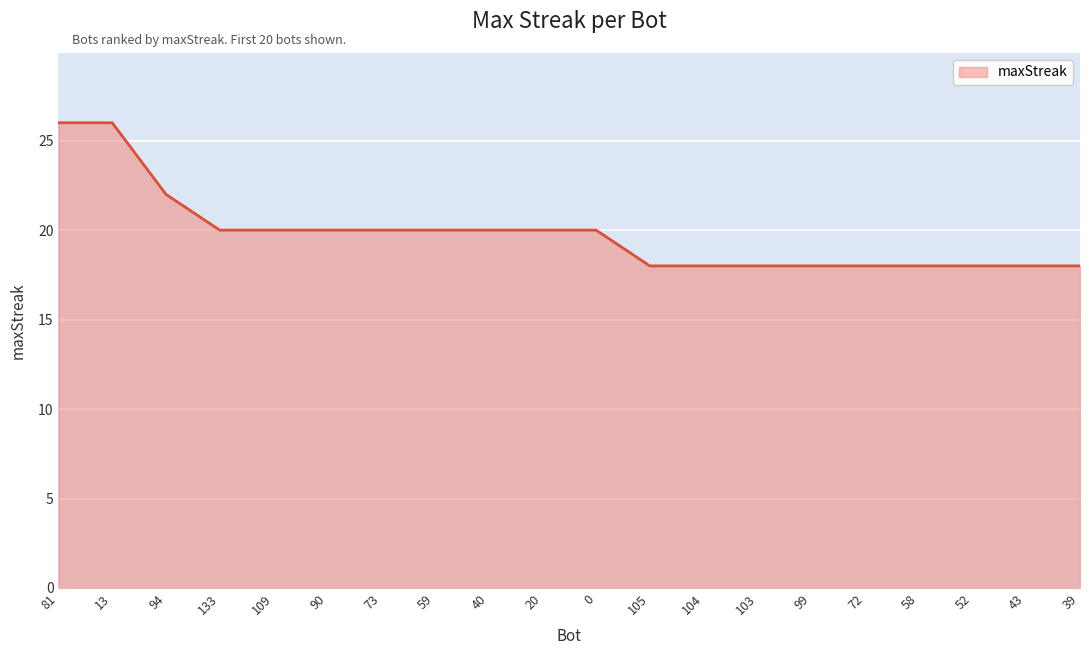

What position from the left is 133?

4